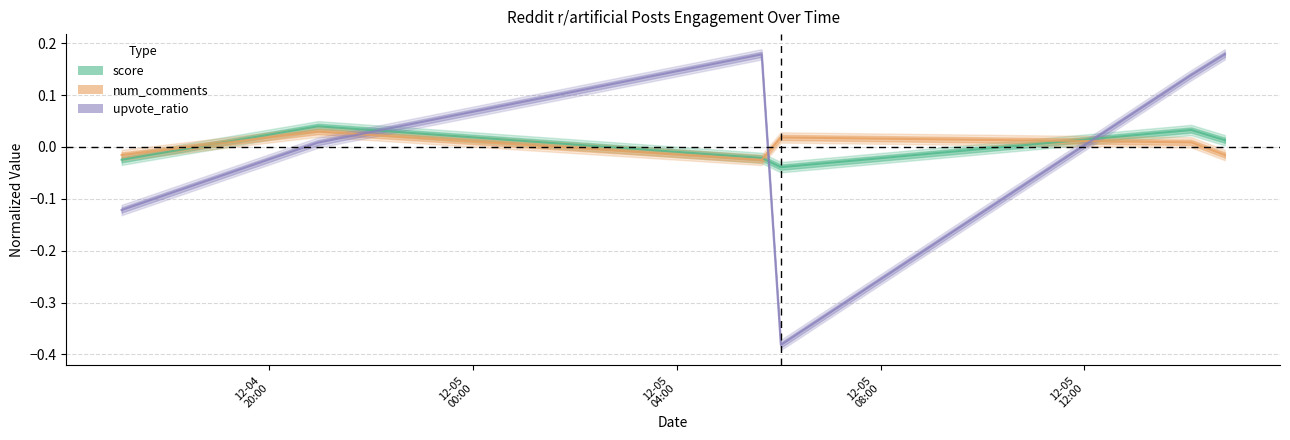

Count the number of categories in the chart.

6